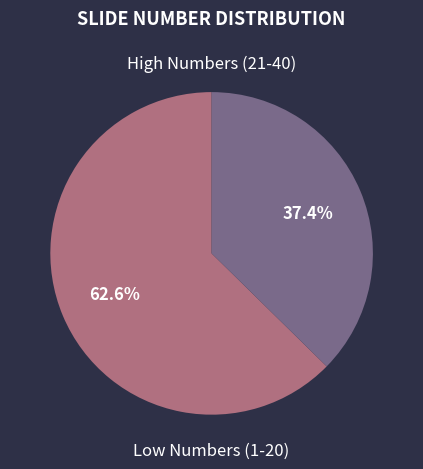

Is there a majority slice in this chart?

Yes